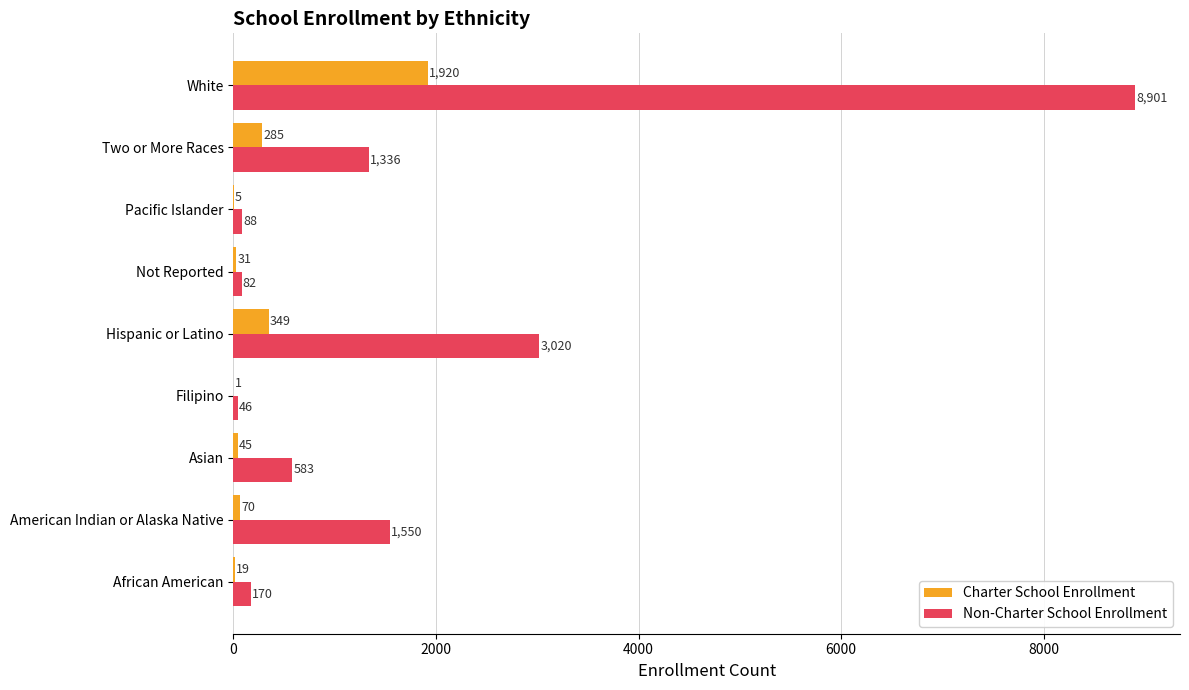

Between African American and Filipino, which series saw the biggest shift?

Non-Charter School Enrollment